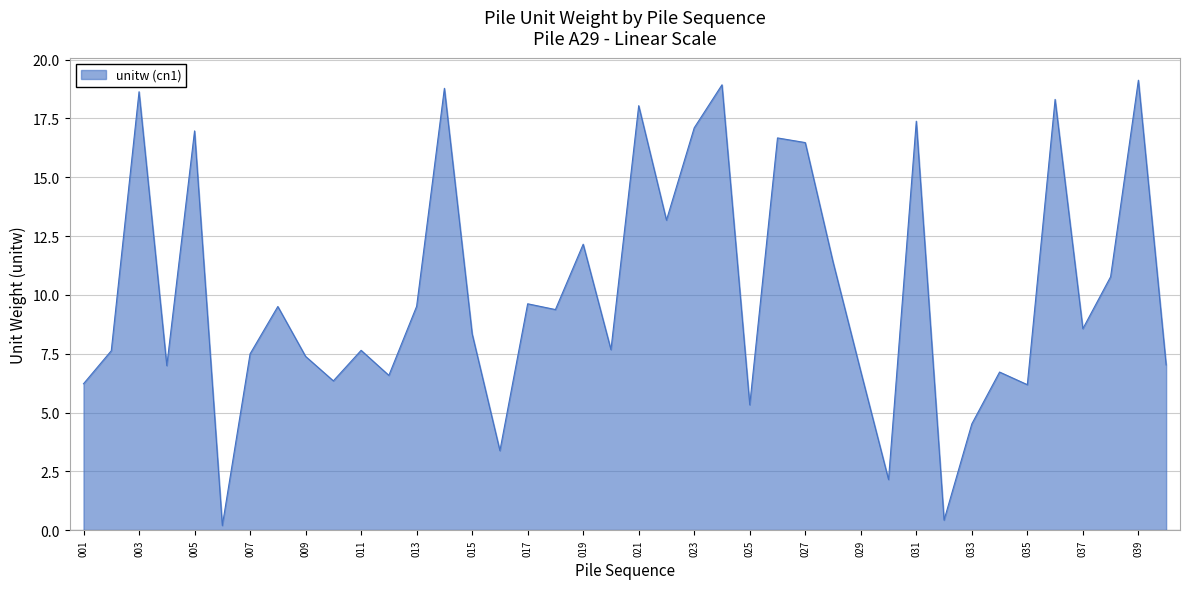

What is the difference between the maximum and minimum values?

18.9